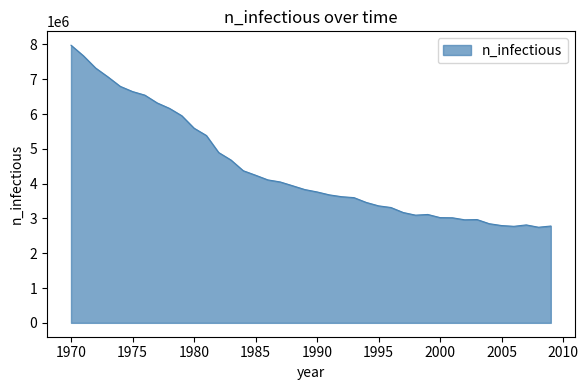

What is the smallest value displayed?

2747618.5